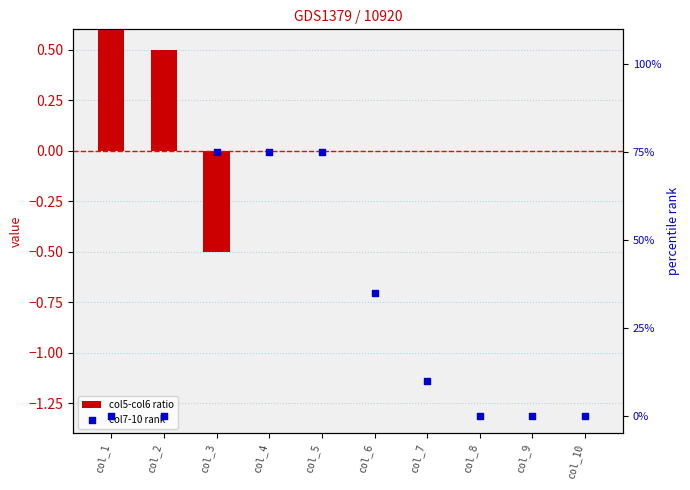

Which series has the widest spread of Y values?

col7-10 rank